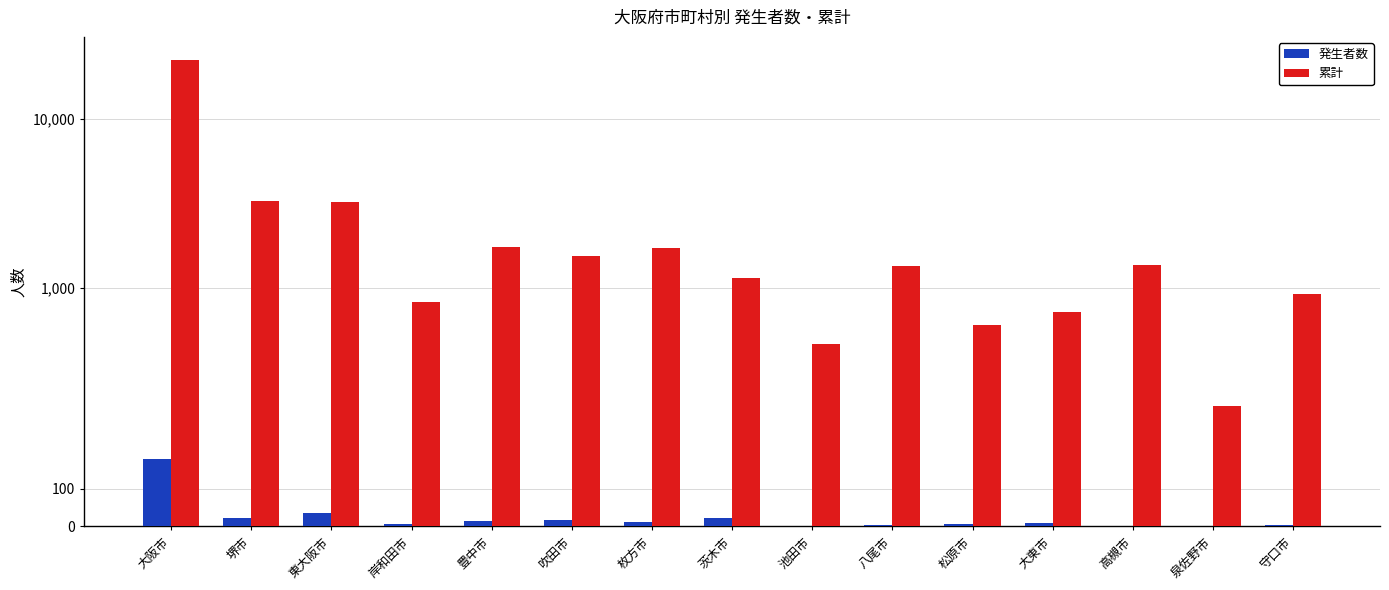

What is the difference between the second highest and second lowest values in the 累計 series?

2765